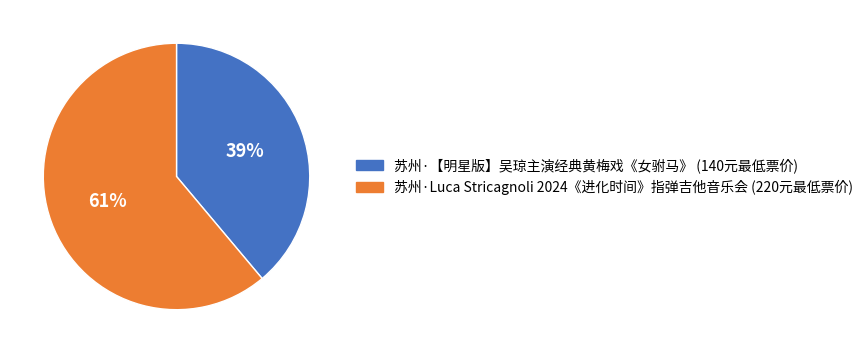

To the nearest percent, what is the difference between the largest and smallest slice percentages?

22%